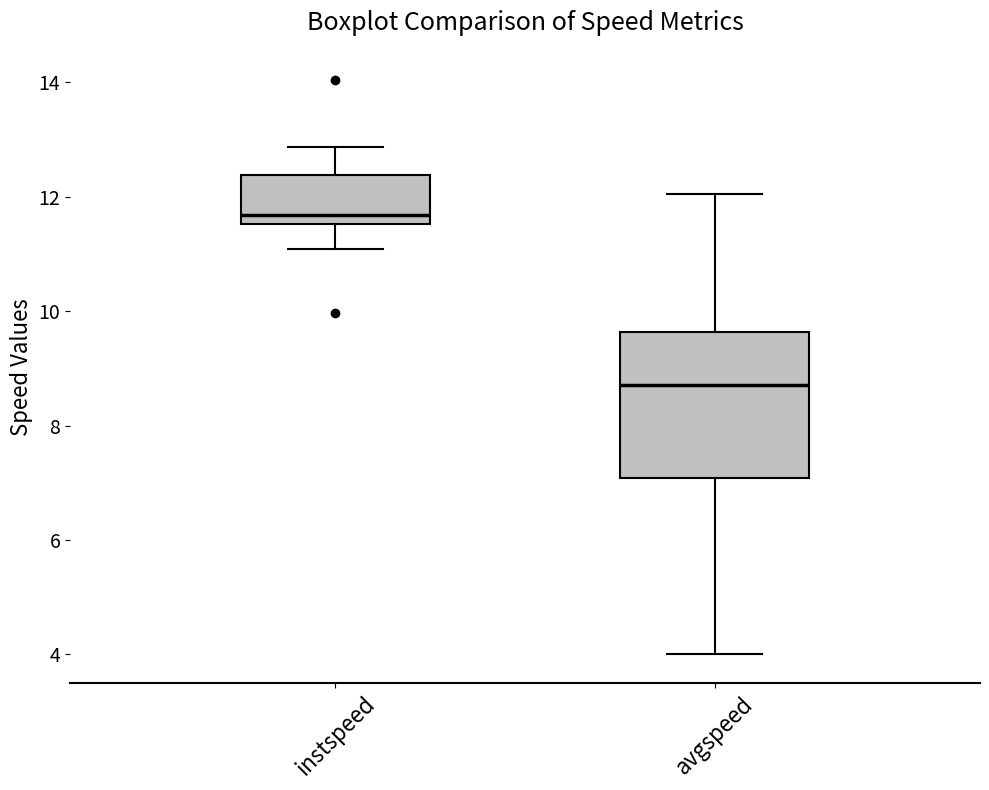

Reading left to right, read every box against the y-axis: the position of its median line, the range the box covers, and the ends of its whiskers. The values are not printed on the chart, so give them approximately, as read against the axis.

instspeed: median 11.6 (just above the box's lower edge), box 11.6 to 12.4, whiskers 11.0 to 12.8
avgspeed: median 8.8, box 7.0 to 9.6, whiskers 4.0 to 12.0